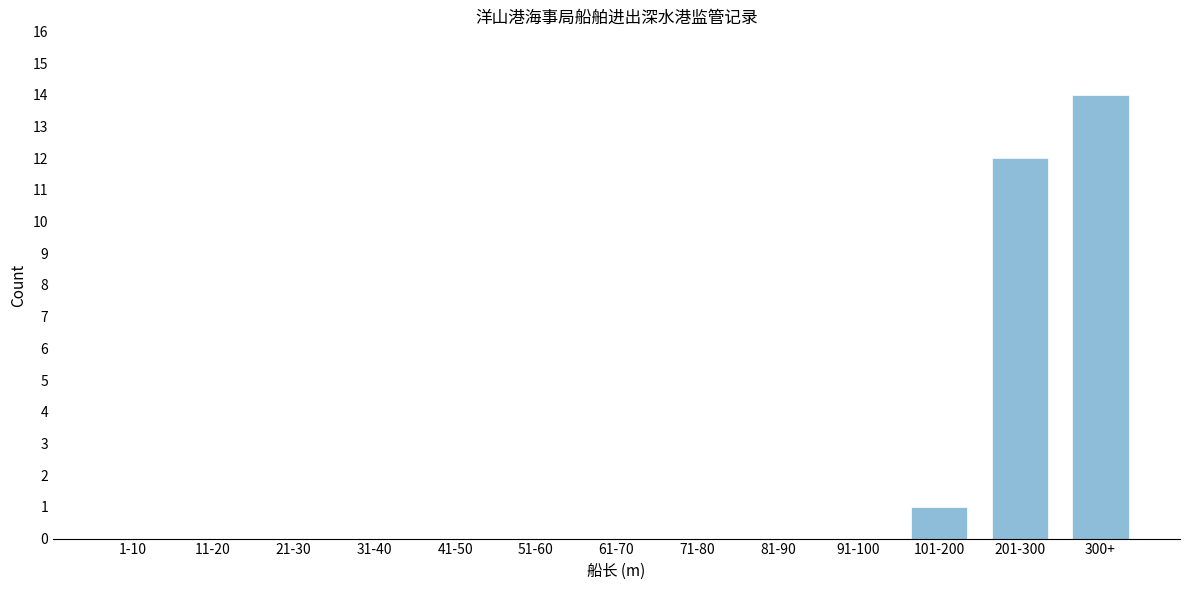

Reading right to left, extract all data points from this chart.

300+=14	201-300=12	101-200=1	91-100=0	81-90=0	71-80=0	61-70=0	51-60=0	41-50=0	31-40=0	21-30=0	11-20=0	1-10=0